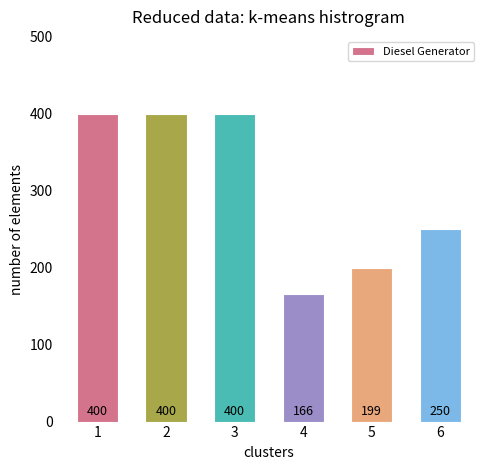

Approximately how many times larger is the value at 6 compared to 2?

0.6